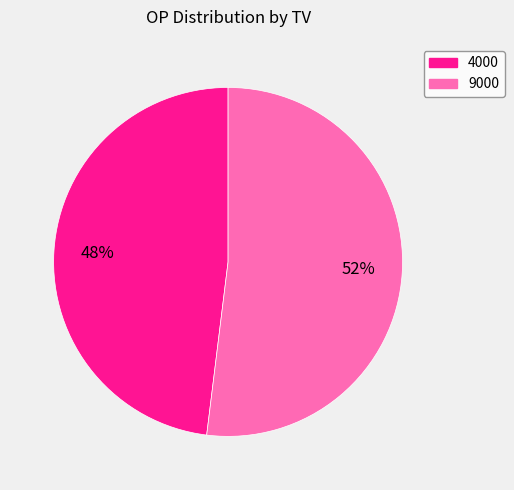

Which slice is the smallest?

4000